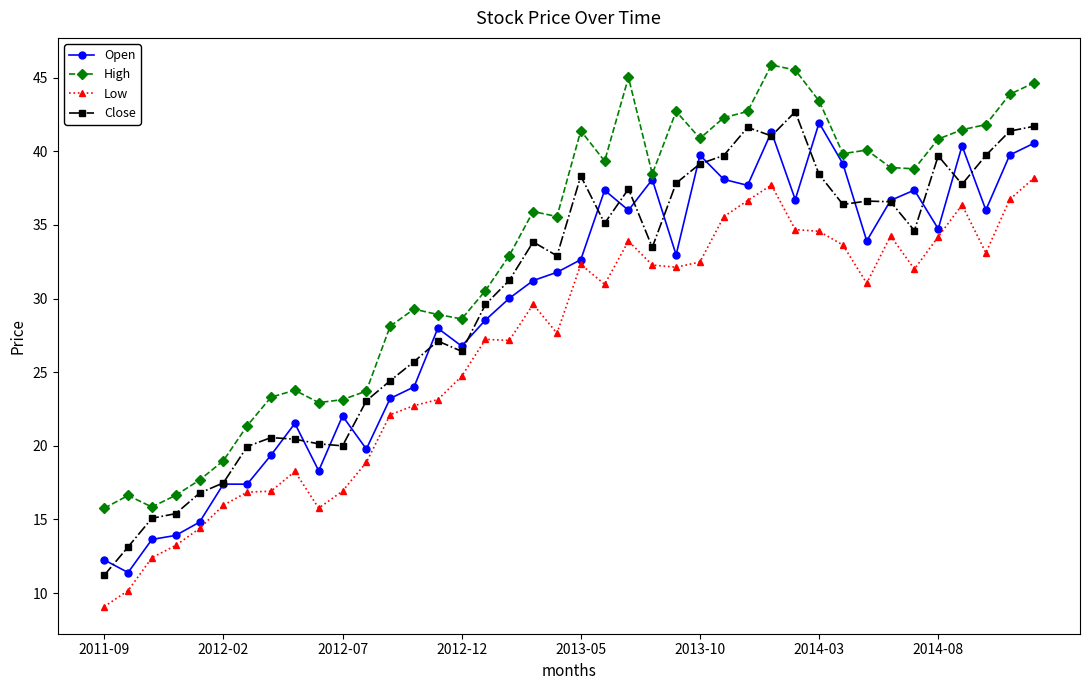

Which series has the largest total across all categories?

High